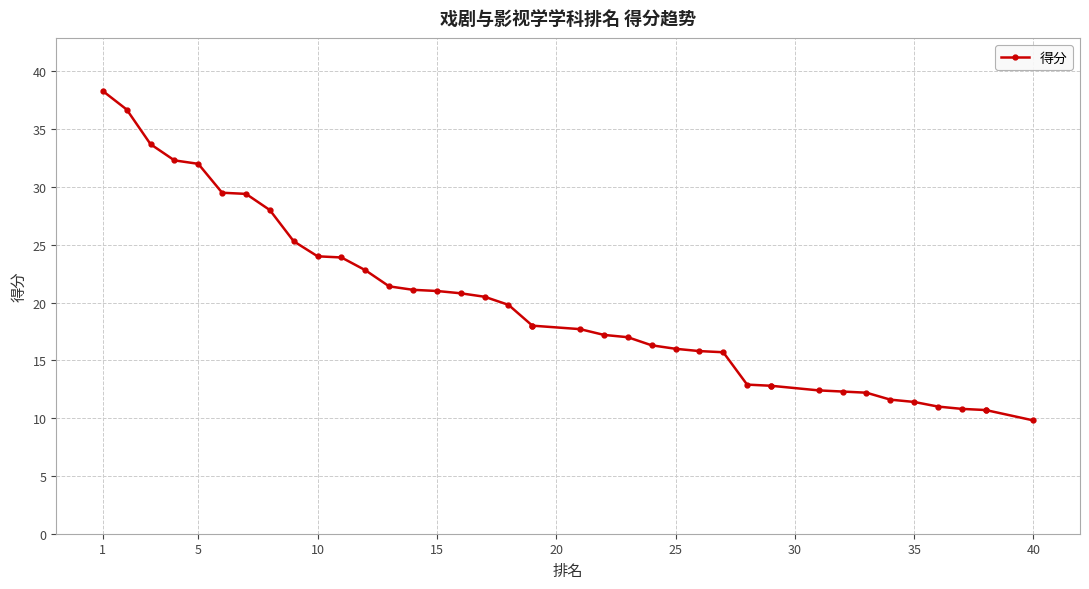

What is the average value?

19.6